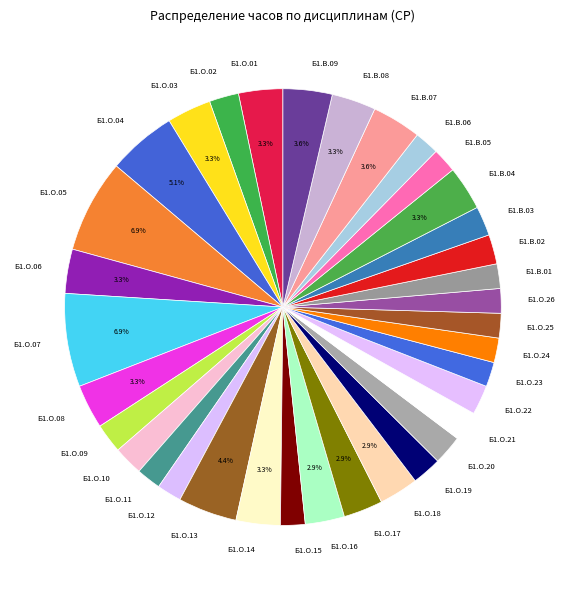

To the nearest percent, what is the combined percentage of Б1.О.19 and Б1.О.11?

4%